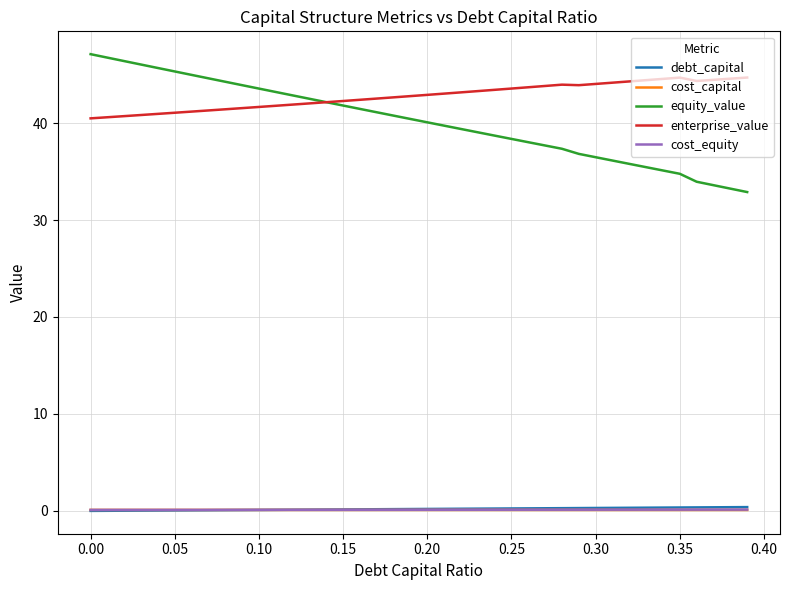

At how many categories does at least one series exceed 4?

40